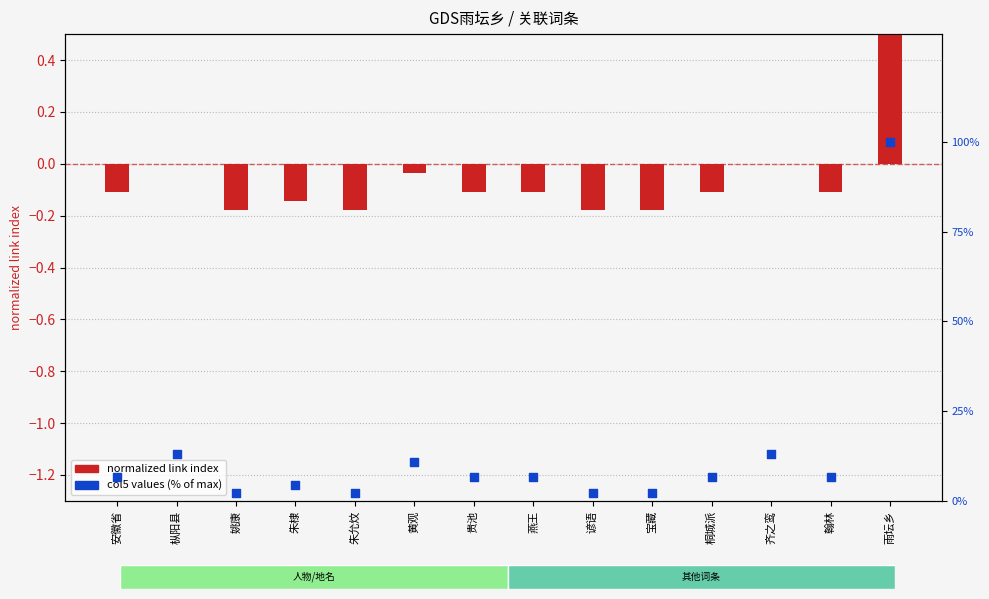

Which series has the largest total across all categories?

col5 values (% of max)